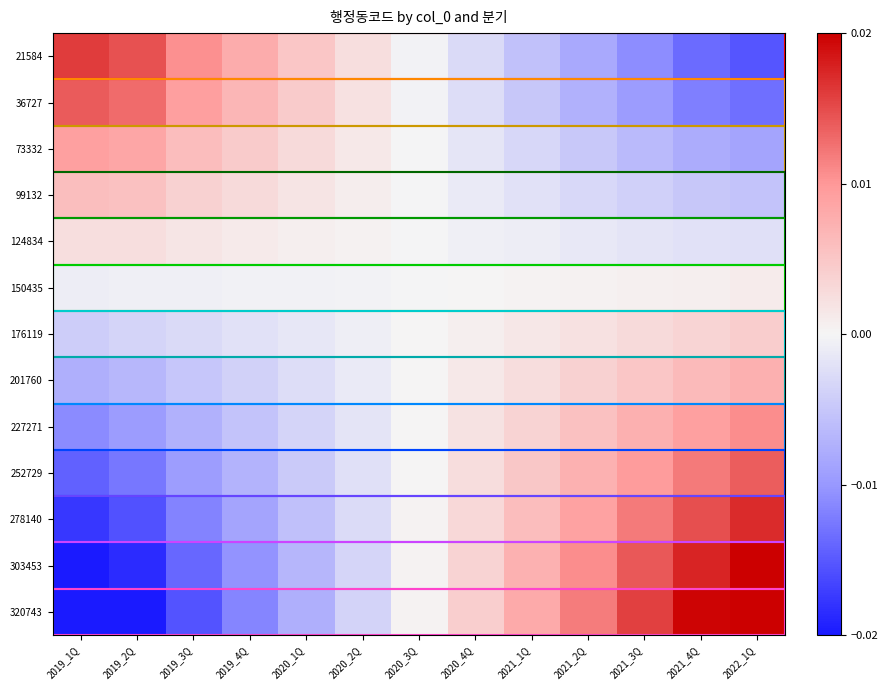

How many series are shown in this chart?

13